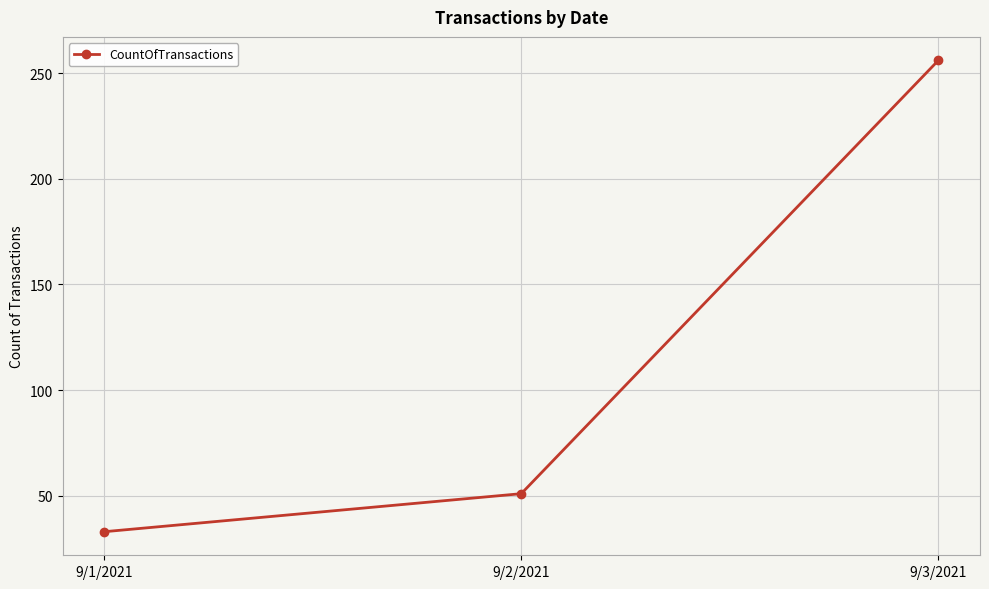

Reading right to left, extract all data points from this chart.

9/3/2021=256	9/2/2021=51	9/1/2021=33